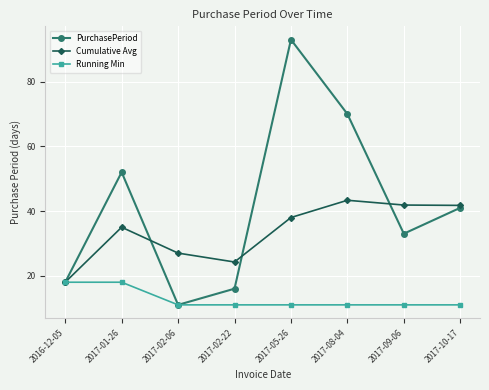

The Cumulative Avg series shows 61.0 at 2017-01-26. True or false?

False